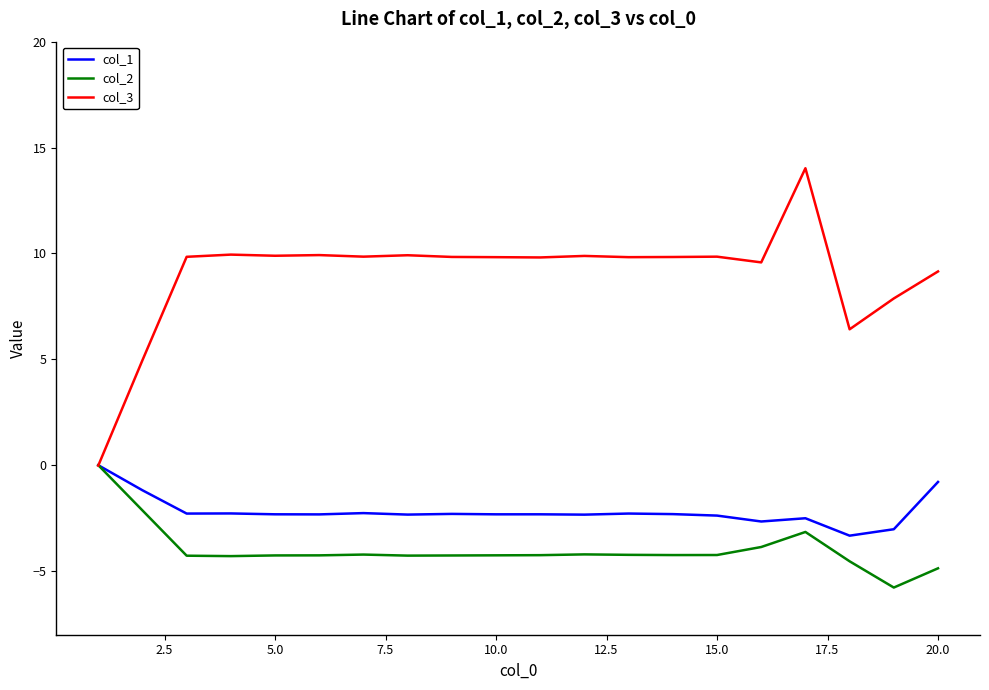

Which series has the largest range (max minus min)?

col_3